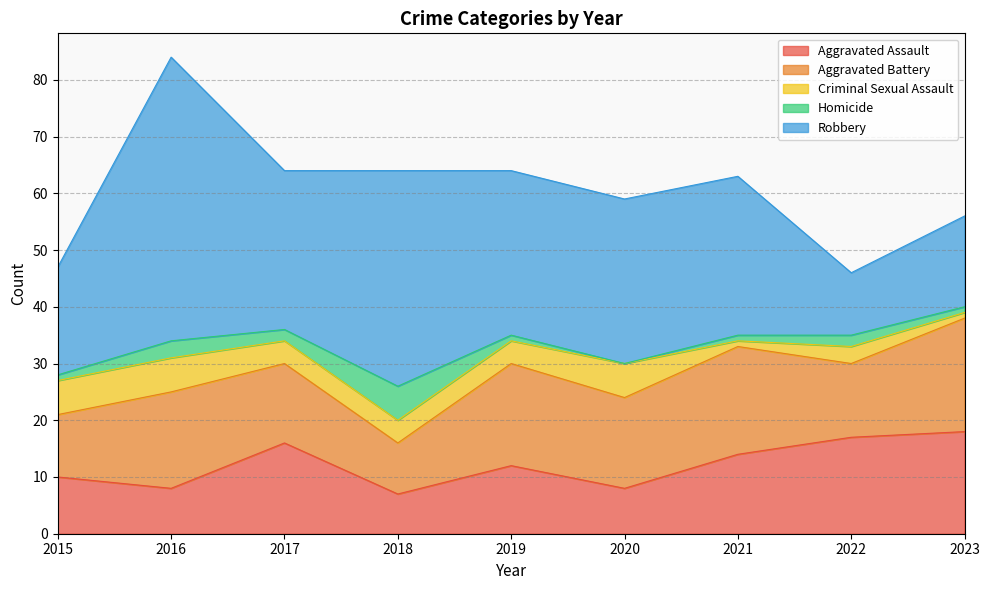

Is it true that Criminal Sexual Assault equals 6 at 2015?

True